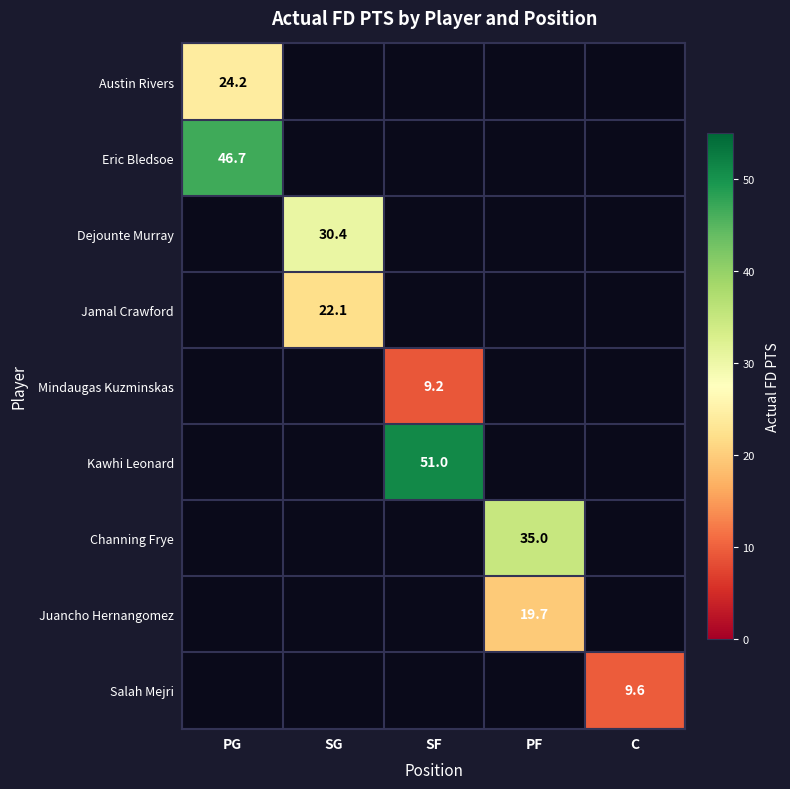

How many series are shown in this chart?

9